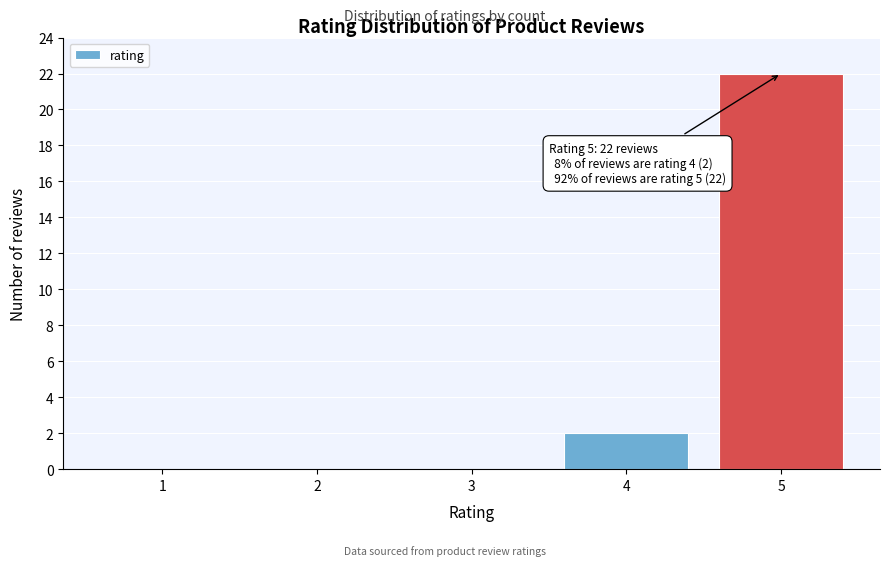

Reading right to left, list all the values displayed in this chart.

5=22	4=2	3=0	2=0	1=0